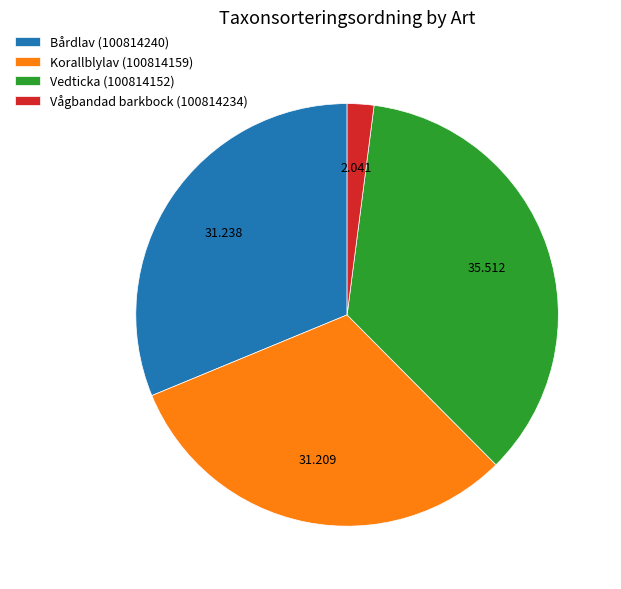

Is Vågbandad barkbock (100814234) the majority of the pie?

No